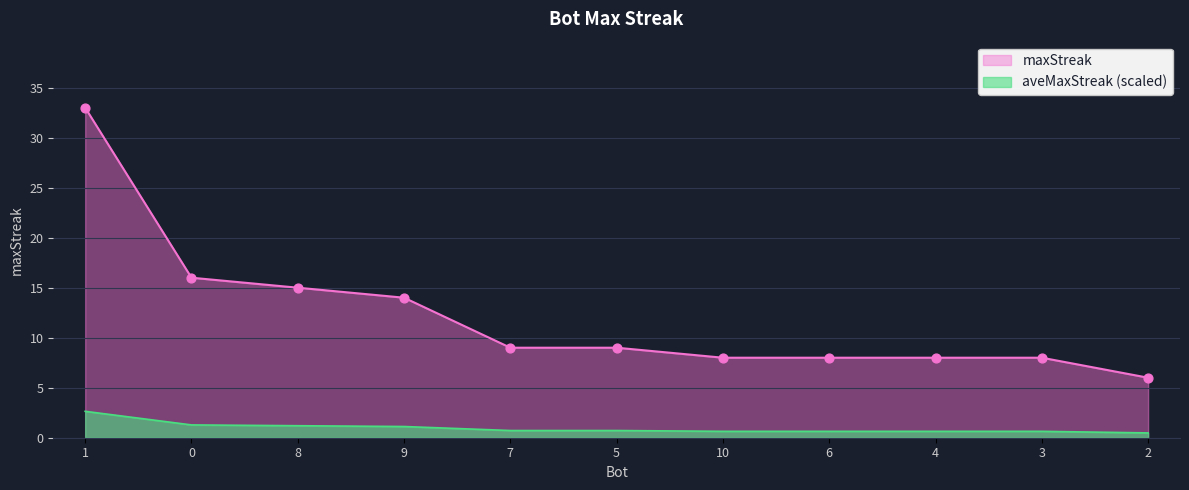

What is the change in value from 9 to 7?

-5